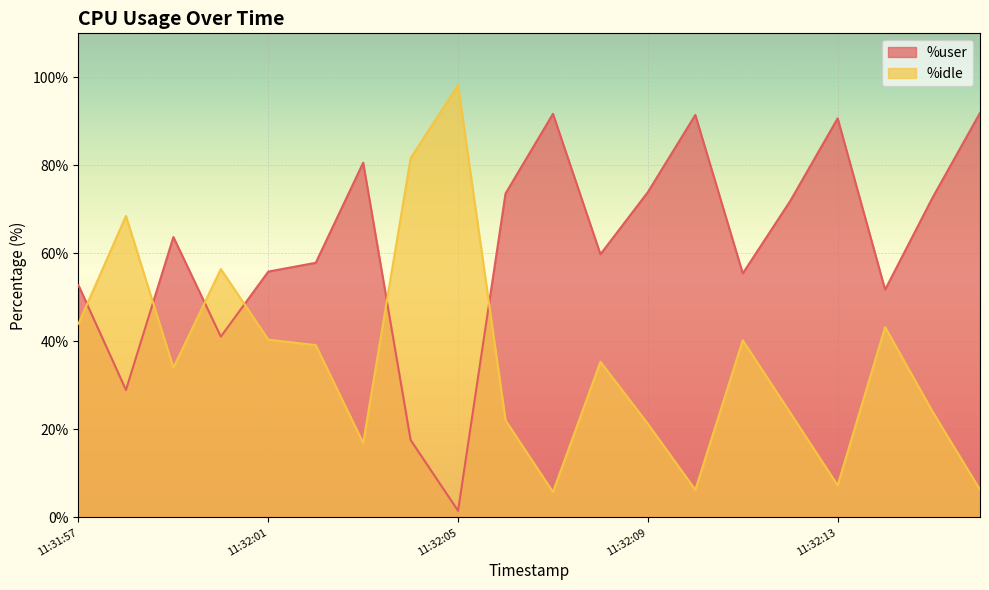

At which category is the sum across all series the highest?

11:32:05